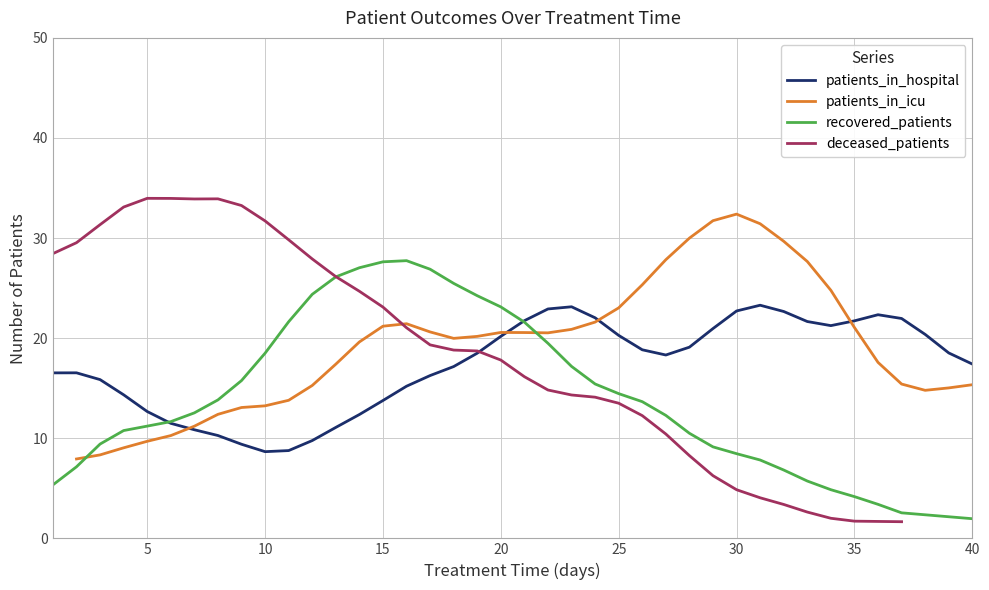

How many categories are shown in the chart?

40